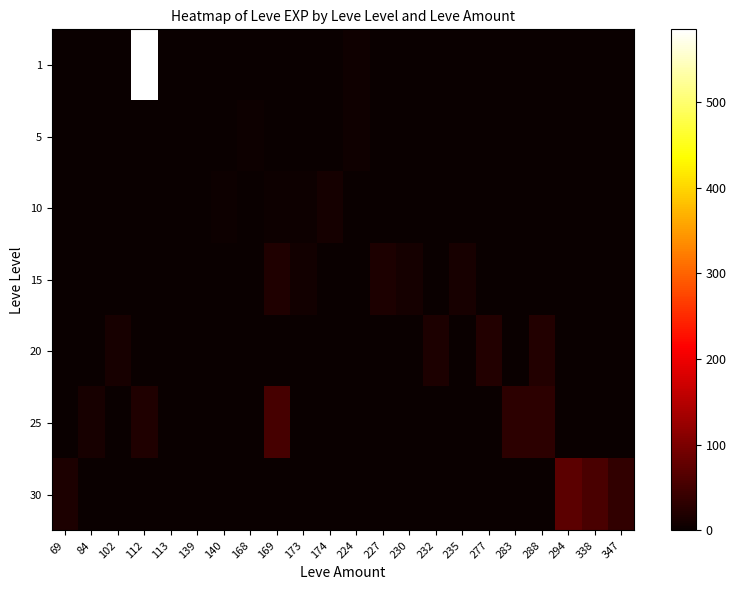

At how many categories does at least one series exceed 270?

1